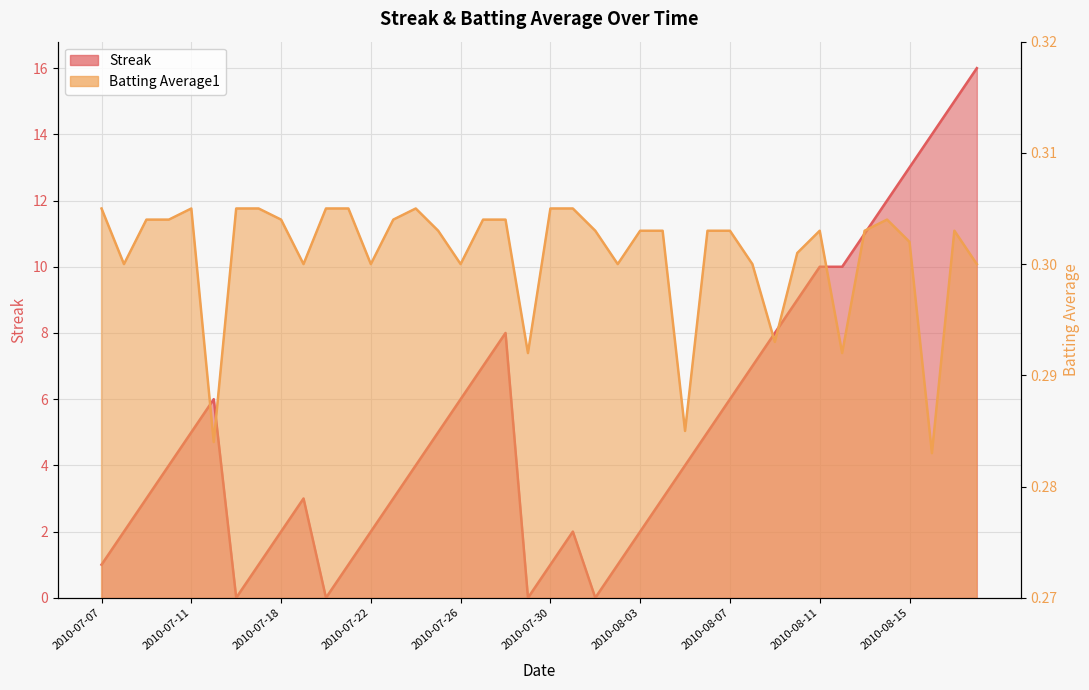

Which series has the largest total across all categories?

Streak